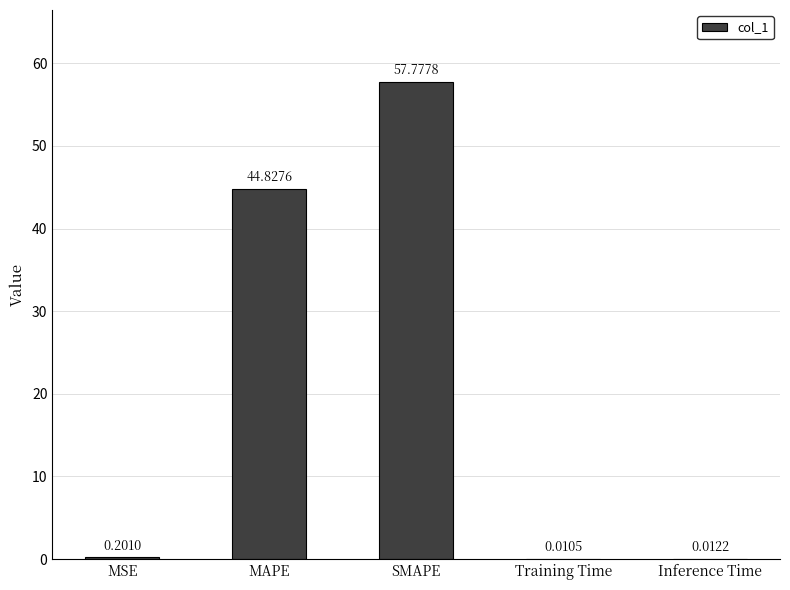

Does the chart contain stacked bars?

No